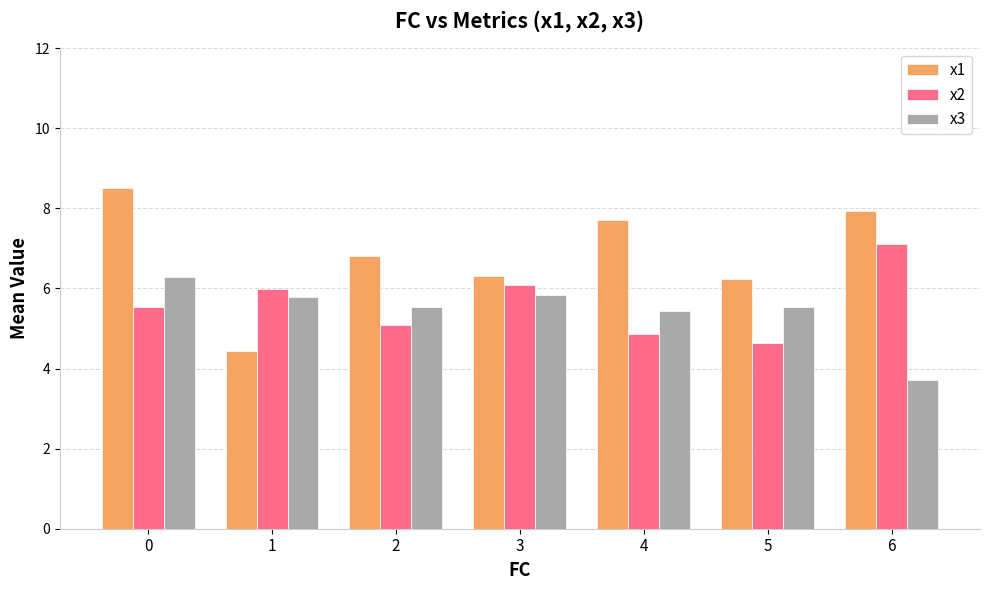

Reading right to left, what are all the values shown in this chart?

x1: 6=7.9	5=6.2	4=7.7	3=6.3	2=6.8	1=4.4	0=8.5
x2: 6=7.1	5=4.6	4=4.9	3=6.1	2=5.1	1=6.0	0=5.5
x3: 6=3.7	5=5.5	4=5.4	3=5.8	2=5.5	1=5.8	0=6.3